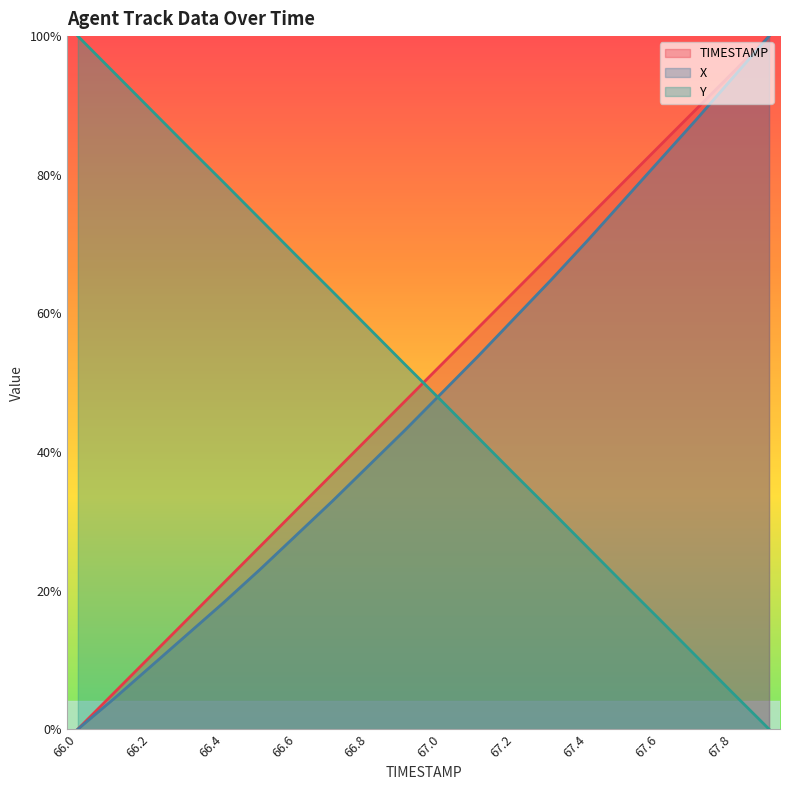

Between 67.5 and 67.8, which is larger?

67.8